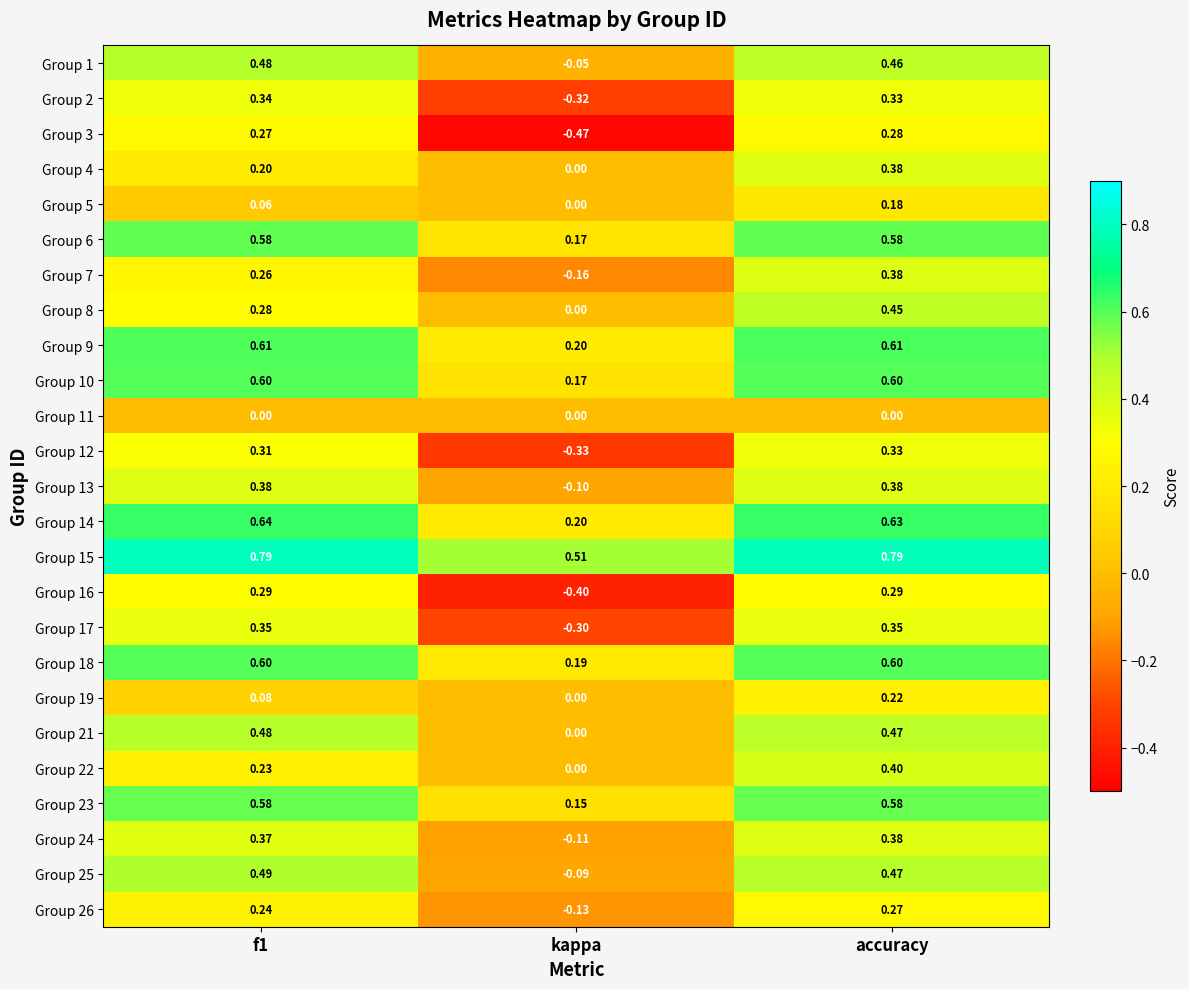

Which category has the highest value in the Group 24 series?

accuracy